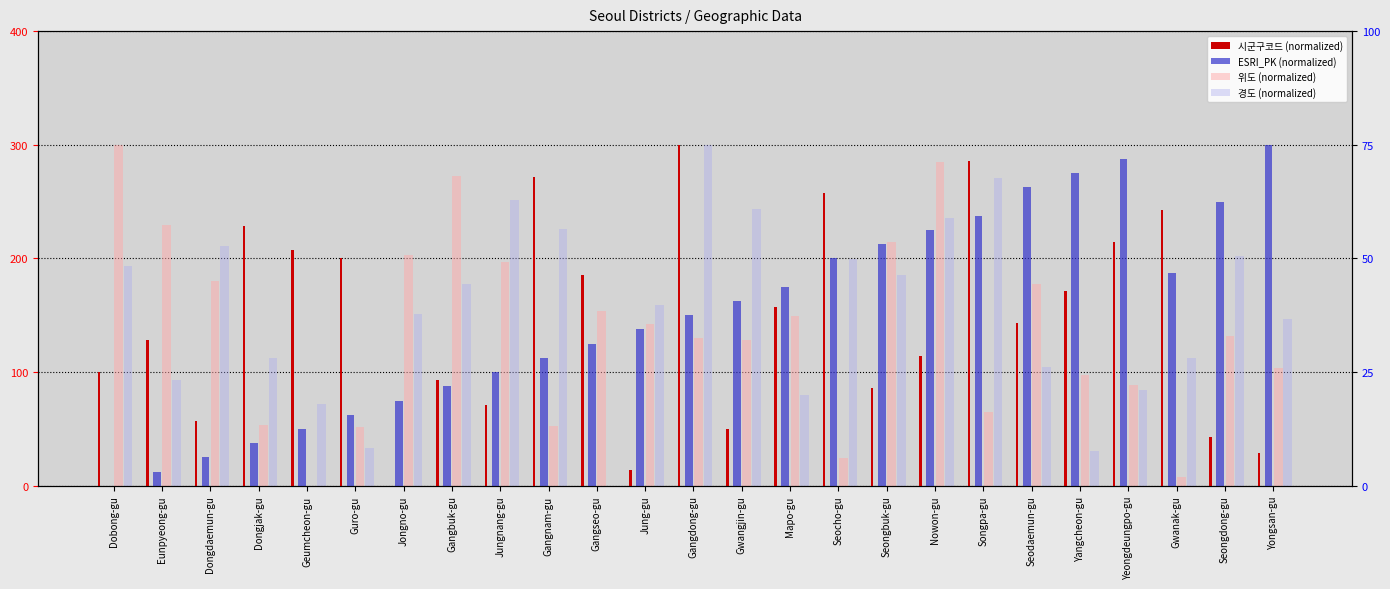

Reading left to right, what are all the values shown in this chart?

시군구코드 (normalized): 100.0	128.6	57.1	228.6	207.1	200.0	0.0	92.9	71.4	271.4	185.7	14.3	300.0	50.0	157.1	257.1	85.7	114.3	285.7	142.9	171.4	214.3	242.9	42.9	28.6
ESRI_PK (normalized): 0.0	12.5	25.0	37.5	50.0	62.5	75.0	87.5	100.0	112.5	125.0	137.5	150.0	162.5	175.0	200.0	212.5	225.0	237.5	262.5	275.0	287.5	187.5	250.0	300.0
위도 (normalized): 300.0	229.7	180.4	53.1	0.0	51.6	202.7	272.5	197.2	52.3	154.1	142.7	129.9	128.4	149.0	24.6	214.2	284.5	65.3	177.8	97.6	88.3	7.7	132.1	103.5
경도 (normalized): 193.7	92.7	211.3	112.7	71.8	32.9	151.5	177.9	251.3	225.8	0.0	158.9	300.0	243.7	79.8	199.3	185.8	235.7	270.4	104.7	31.0	84.6	112.2	202.2	146.8